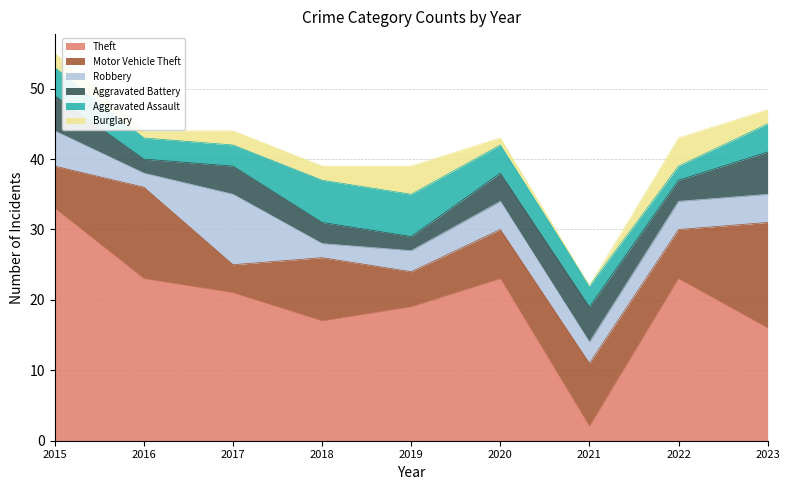

At which category does Burglary reach its first local valley?

2016